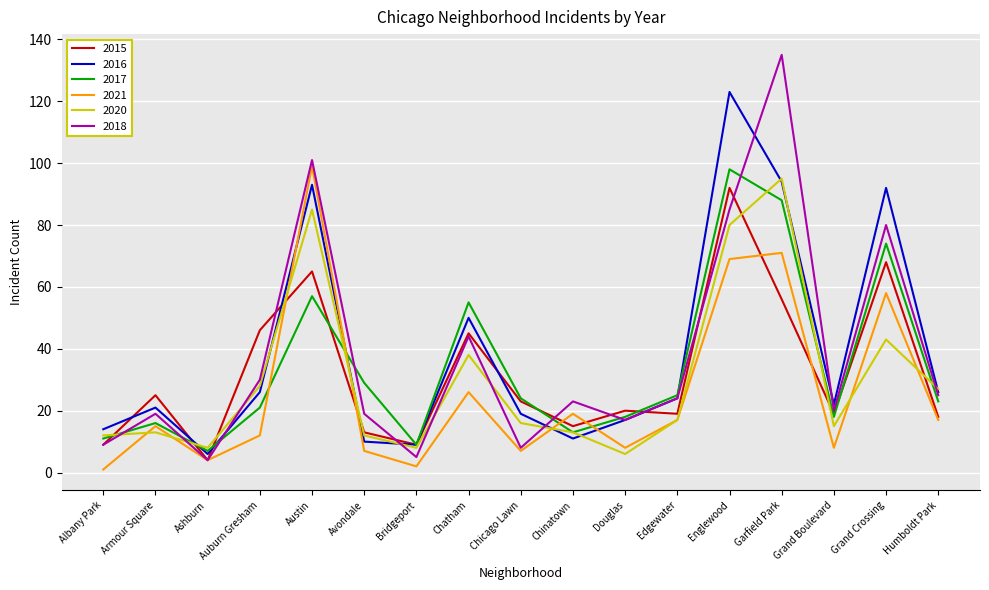

Where is 2020 nearest to the value 50?

Grand Crossing